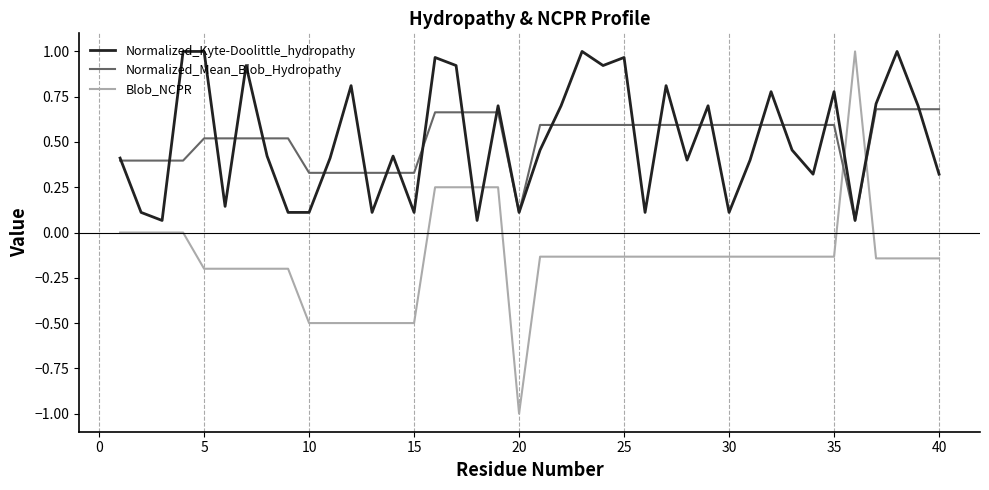

What is the smallest value displayed?

-1.0